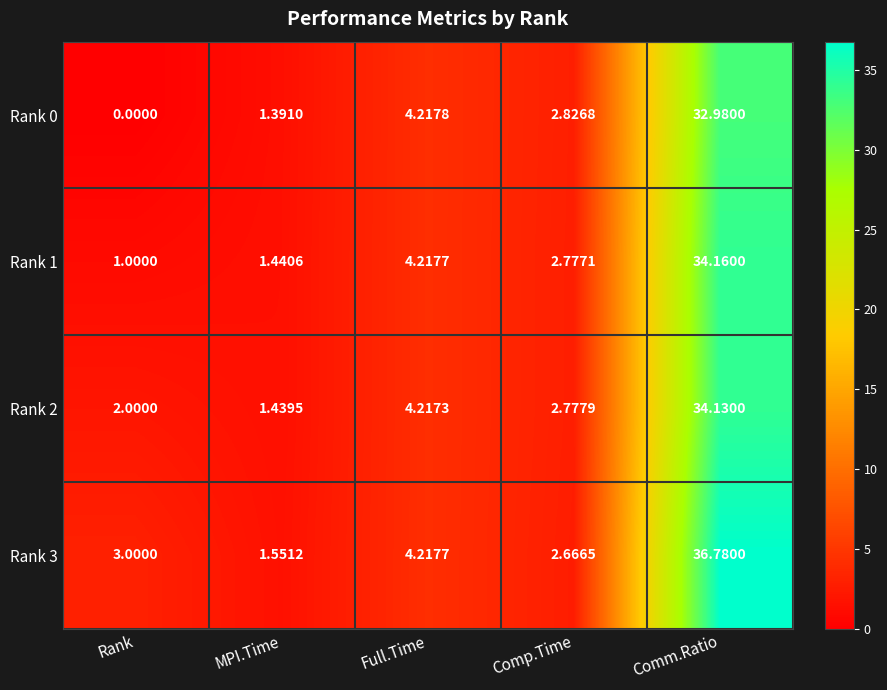

Where is Rank 2 nearest to the value 17?

Full.Time